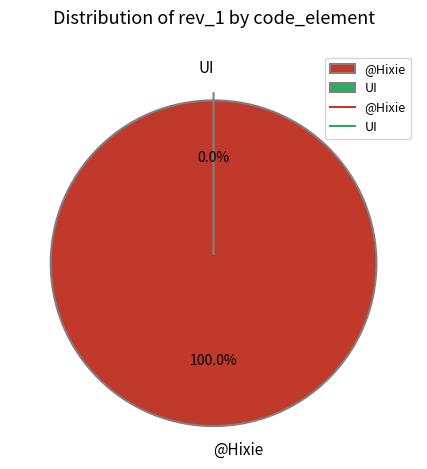

What is the change in value from @Hixie to UI?

-1